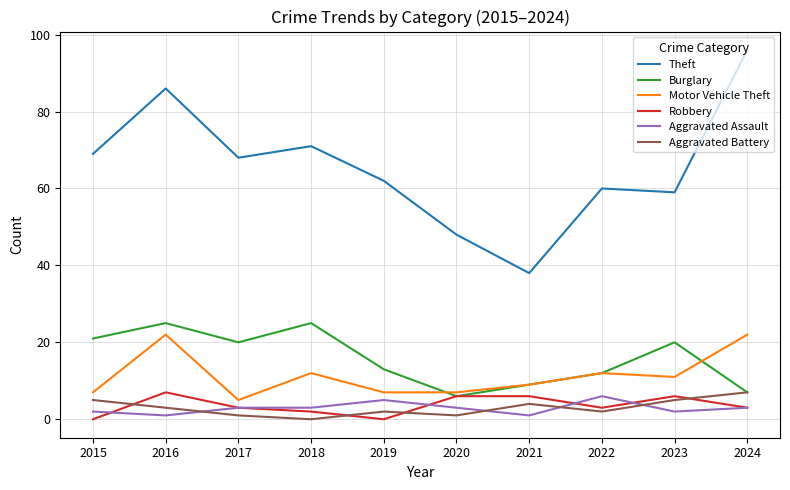

What is the minimum value for Motor Vehicle Theft?

5